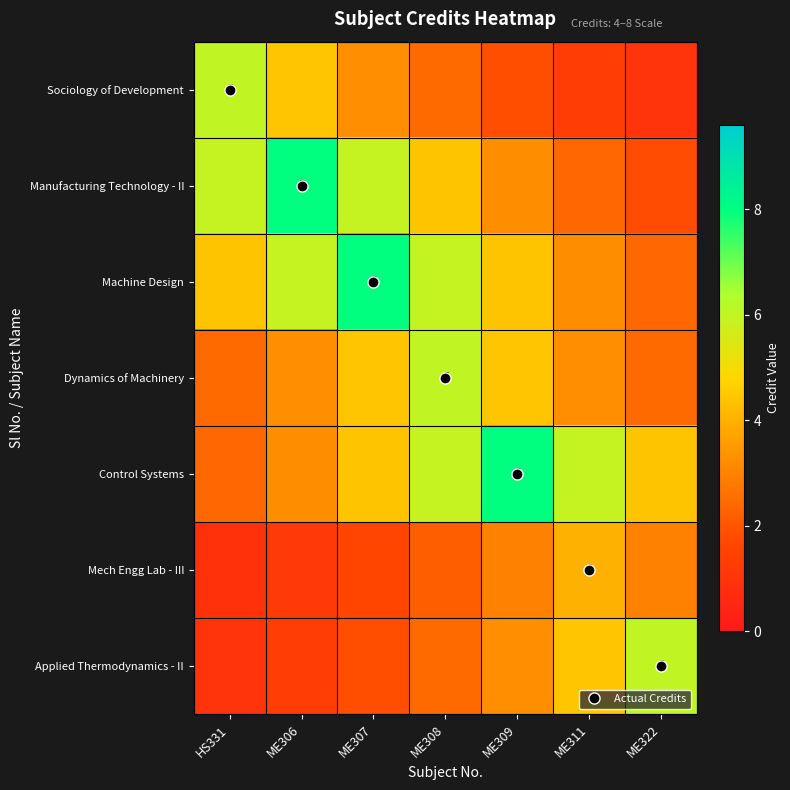

How many data points in Applied Thermodynamics - II are above 2?

4